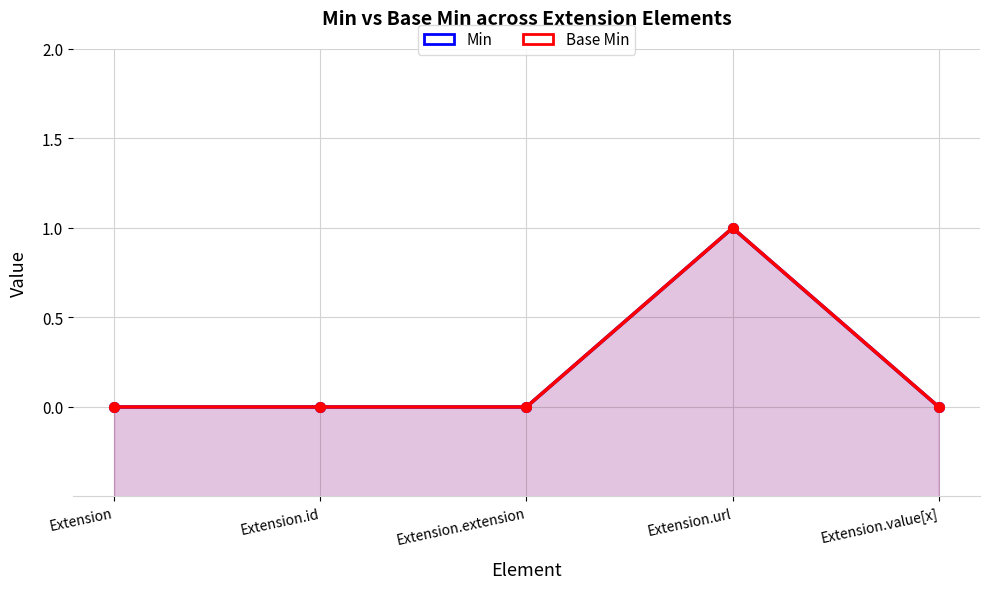

What is the sum of all Min values?

1